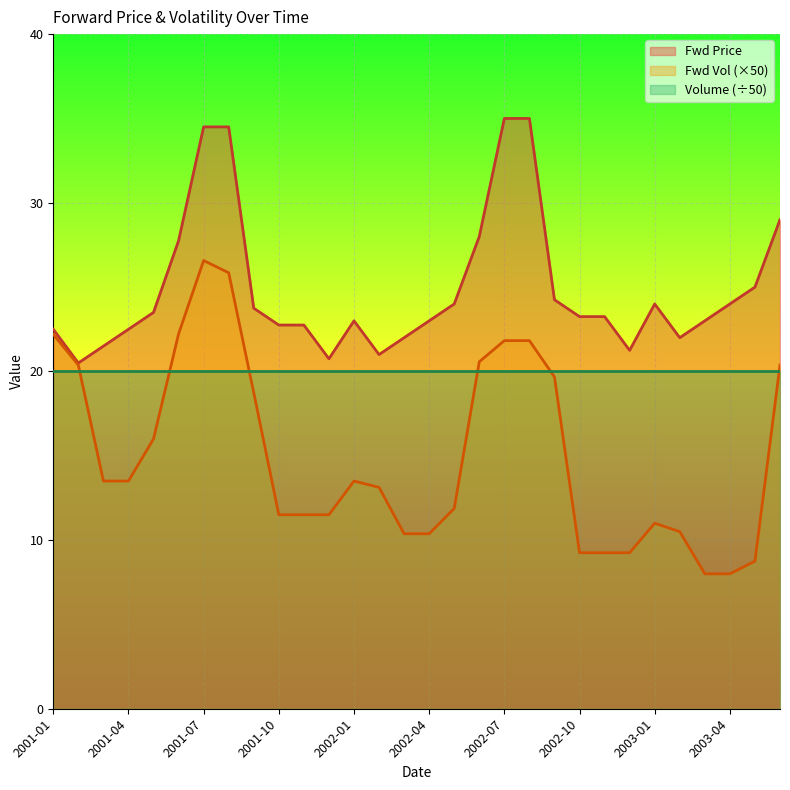

The Fwd Price series shows 29.0 at 2003-06. True or false?

True